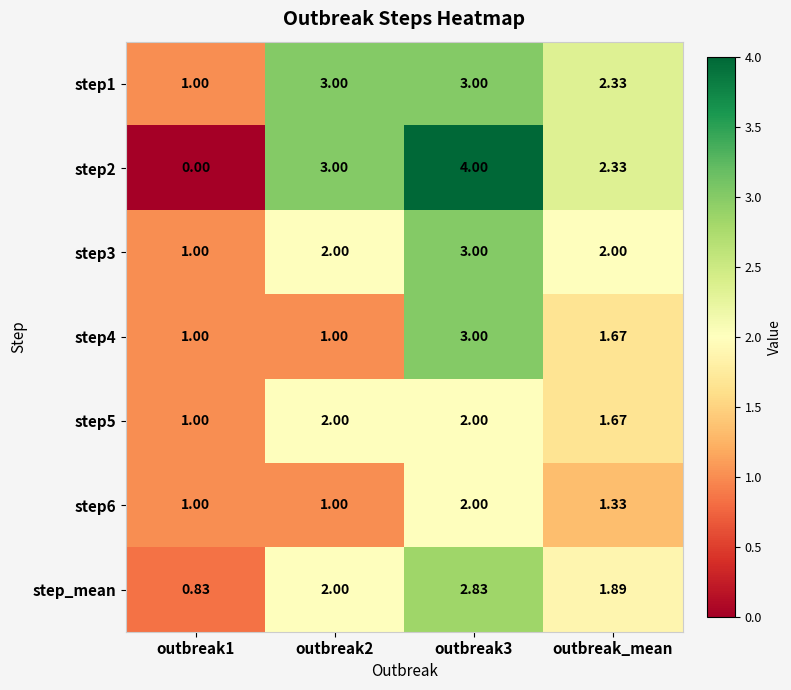

Which series has the largest range (max minus min)?

step2